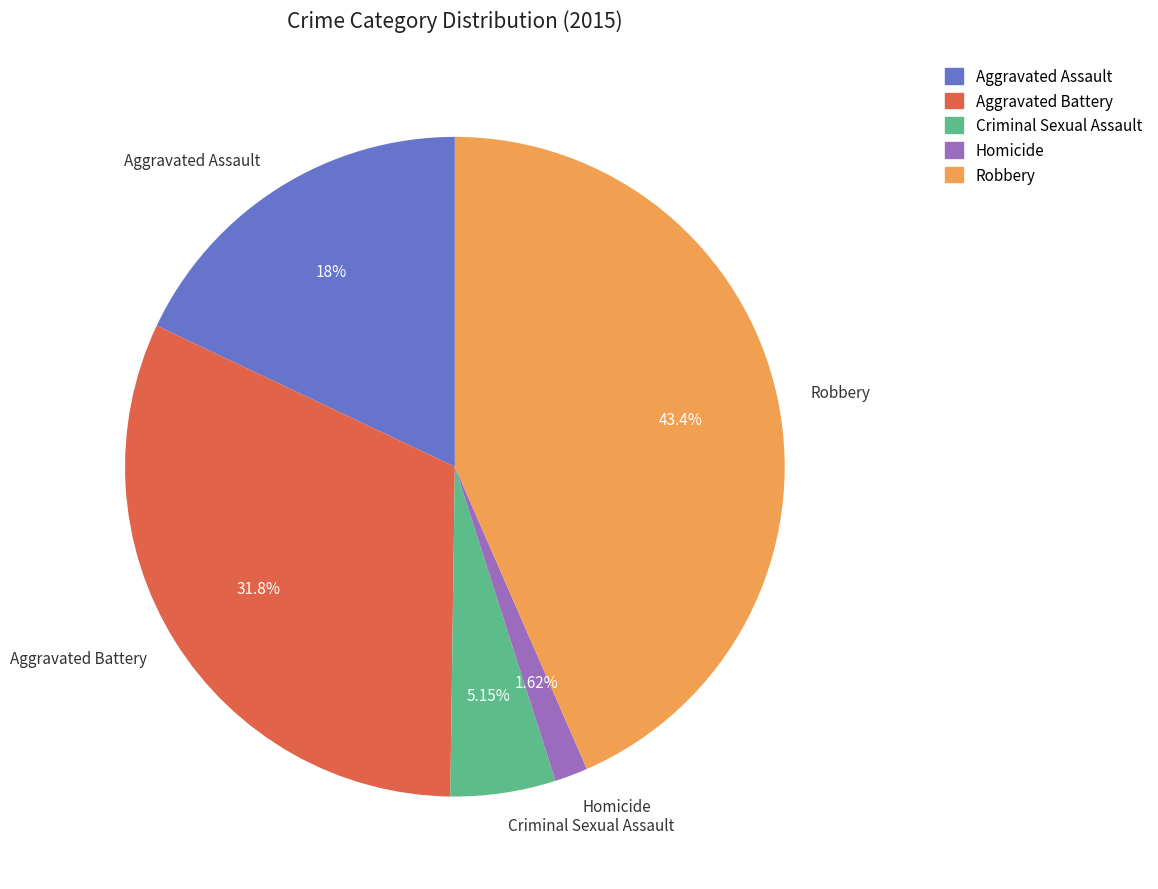

To the nearest percent, what is the difference between the Aggravated Battery and Criminal Sexual Assault slice percentages?

27%